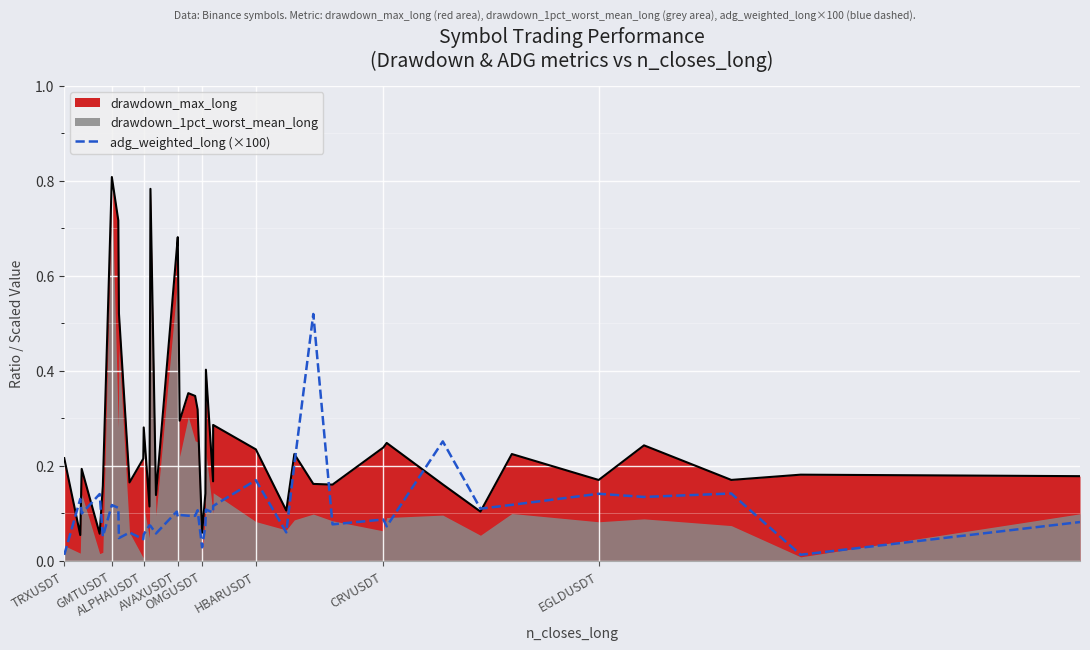

How many categories are shown in the chart?

40